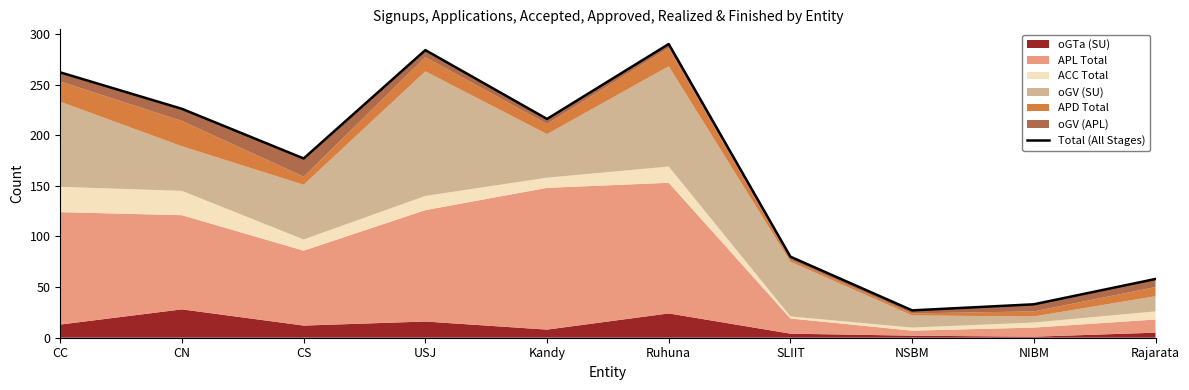

True or false: the data has more than 1 interior local peaks.

True